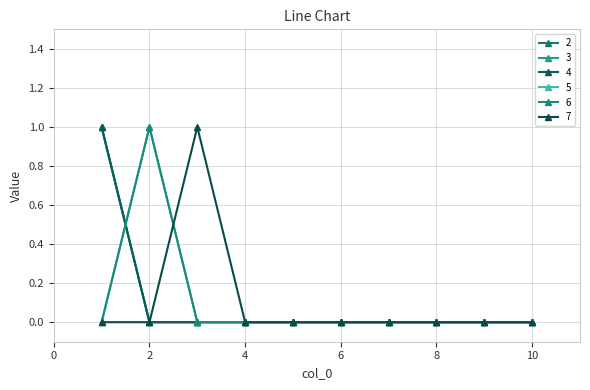

Which label corresponds to the smallest value in the chart?

2